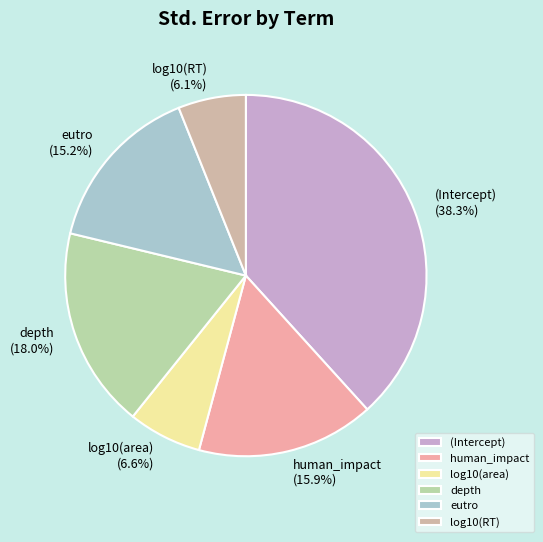

To the nearest percent, what is the difference between the largest and smallest slice percentages?

32%